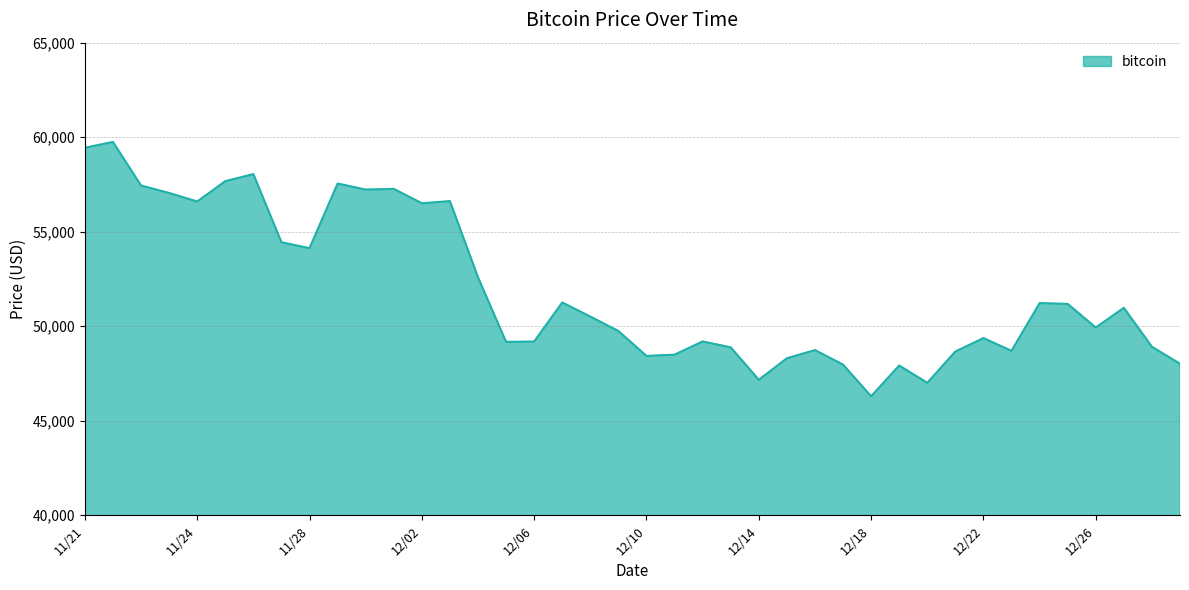

Does the chart have visible grid lines?

Yes